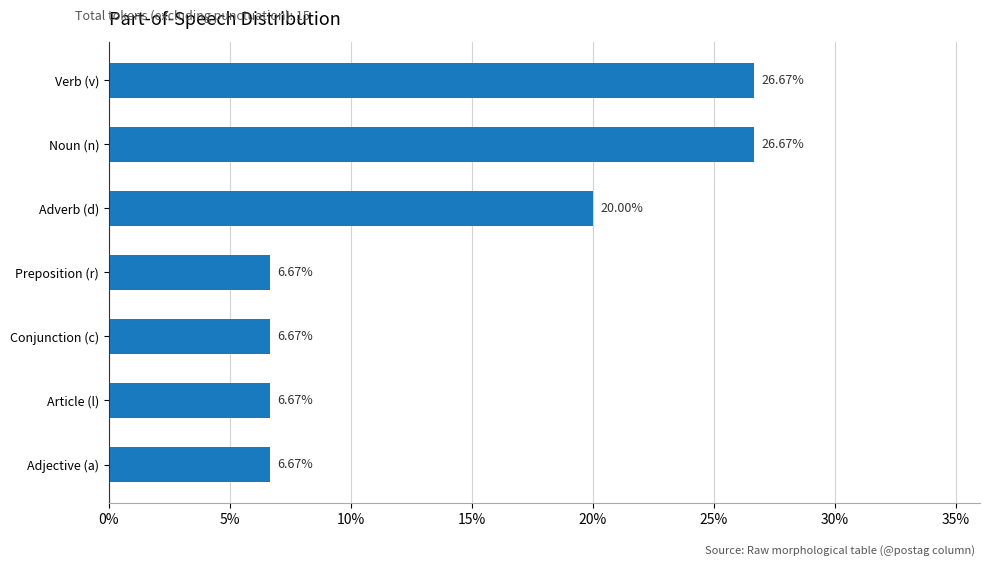

Where is the data nearest to the value 16?

Adverb (d)